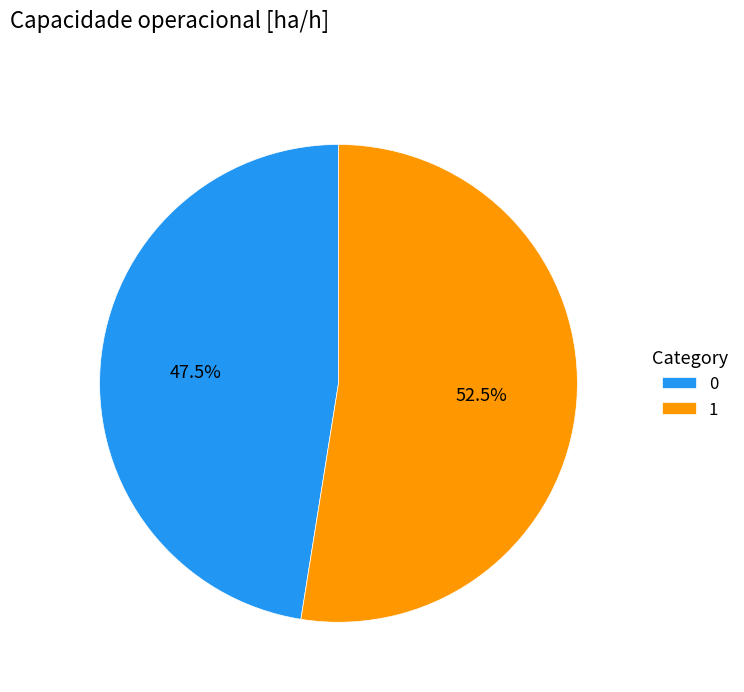

Which slice represents more than half of the pie?

1